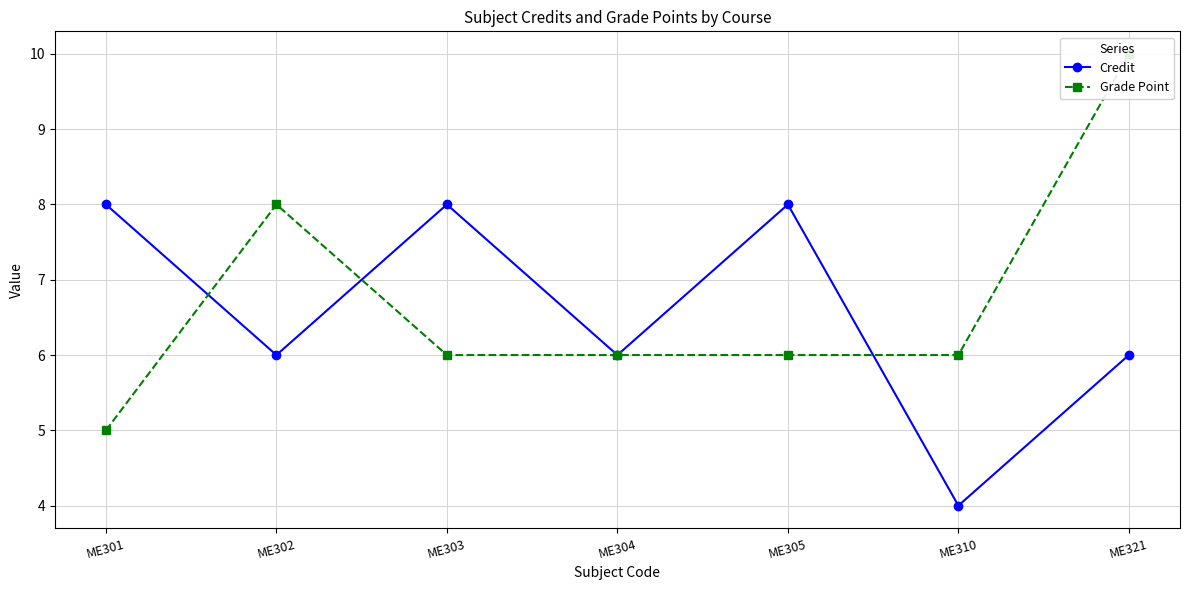

In Grade Point, how many points are higher than both neighbors (excluding endpoints)?

1